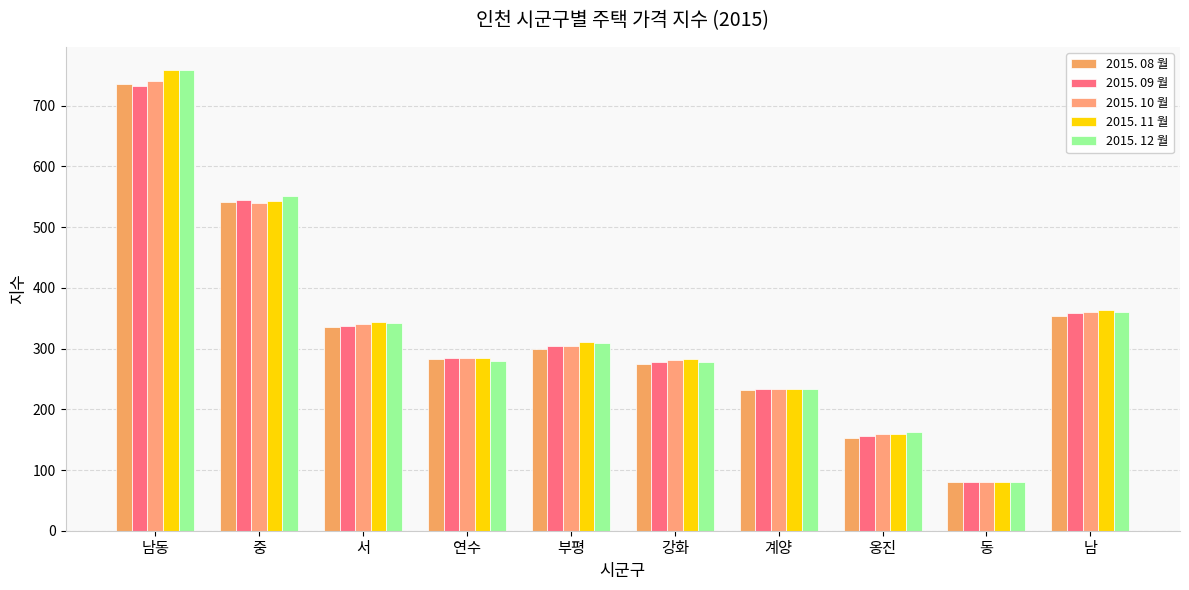

What is the average value of the 2015. 12 월 series?

336